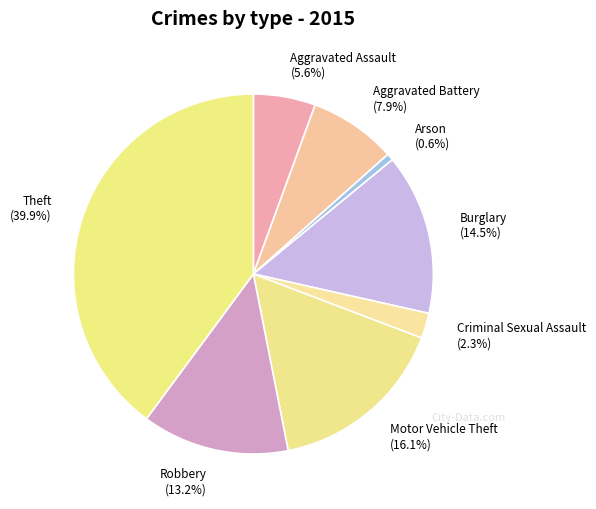

Which has a higher value, Robbery or Burglary?

Burglary